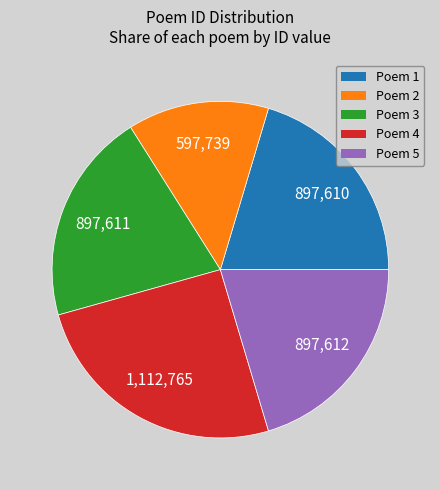

Is there a majority slice in this chart?

No